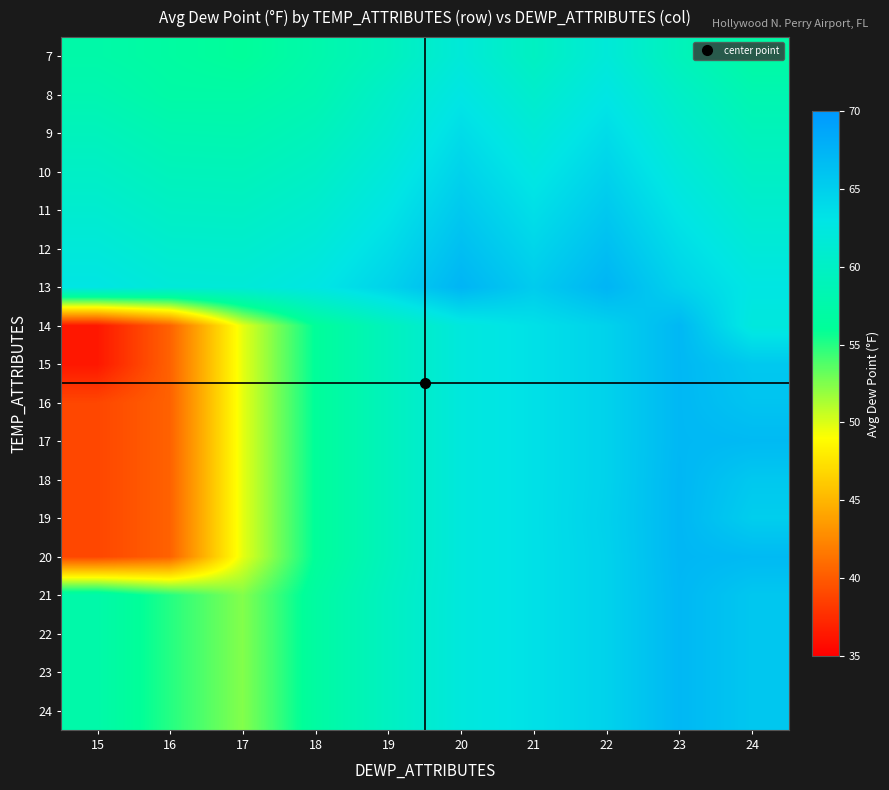

At 15, list the series in order from largest to smallest.

13, 12, 11, 10, 9, 8, 21, 22, 23, 24, 7, 16, 17, 18, 19, 20, 14, 15